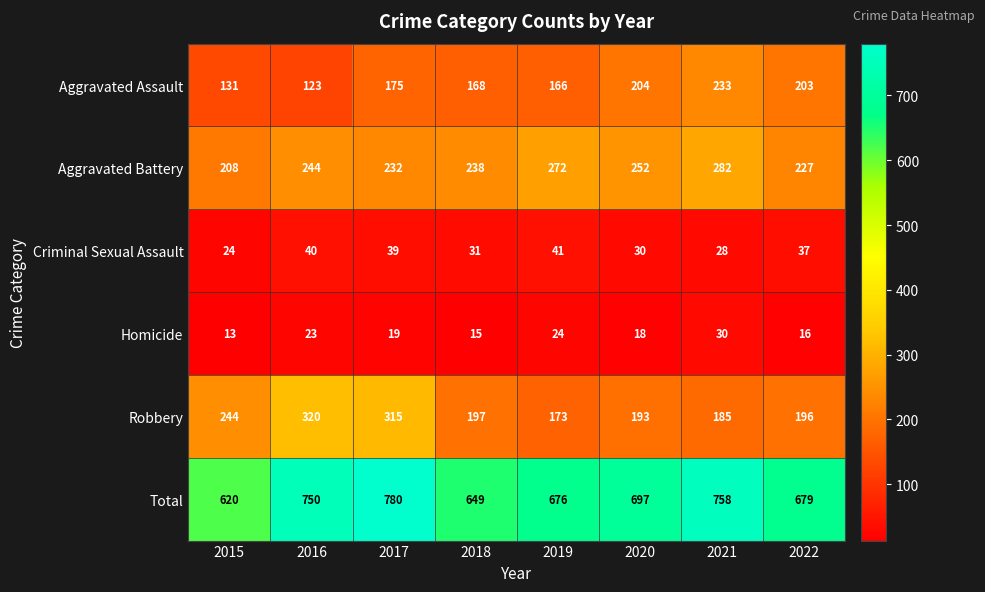

Which series has the largest total across all categories?

Total